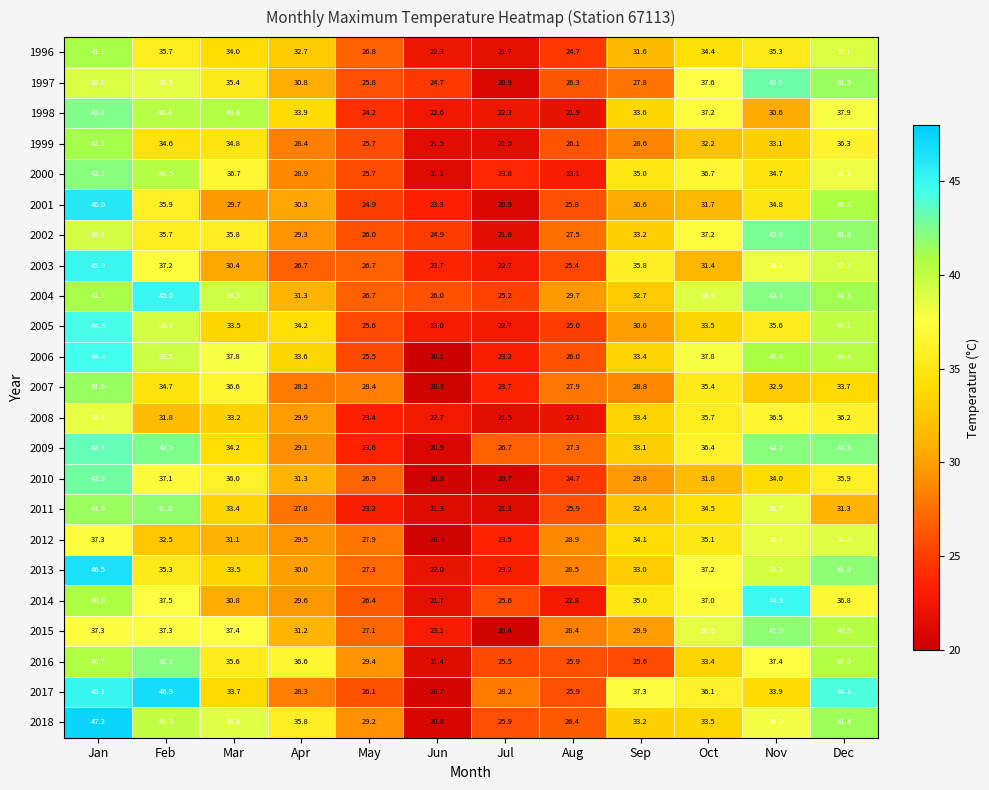

What is the smallest value displayed?

20.1